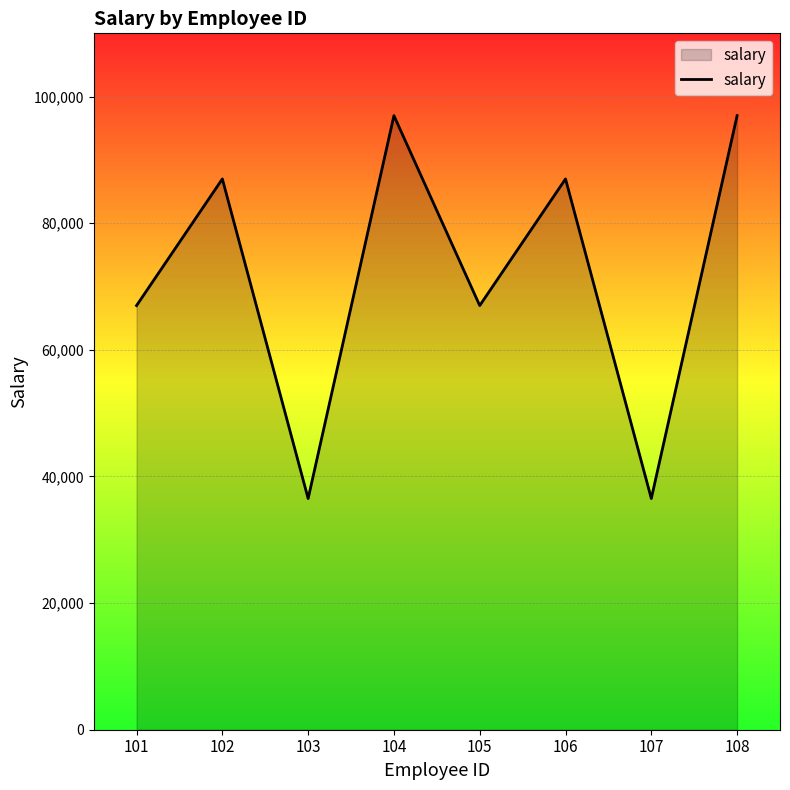

What is the smallest value displayed?

36520